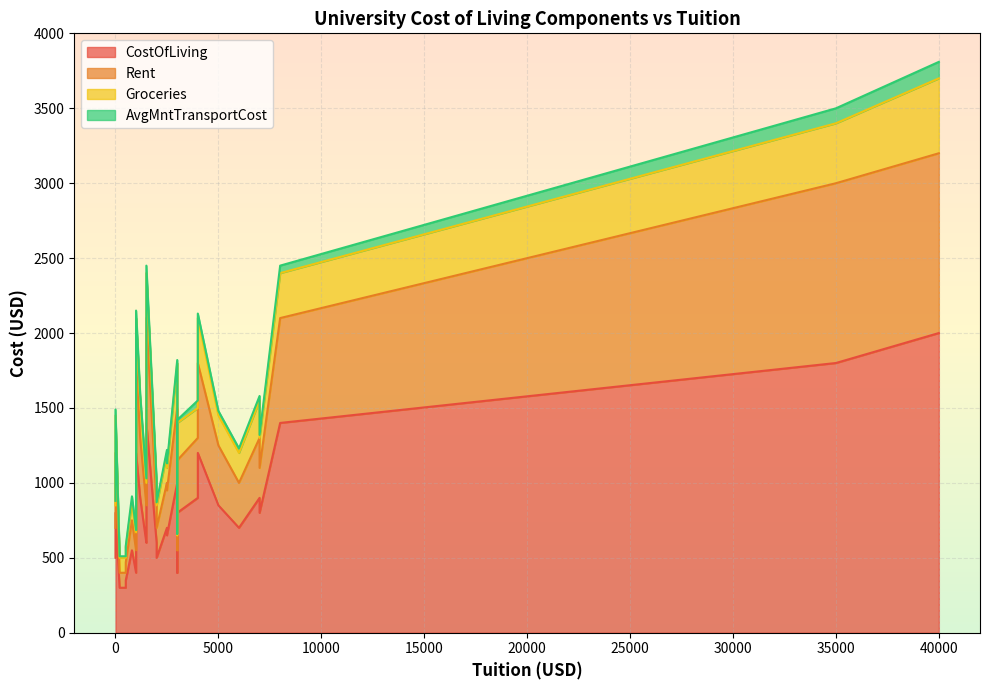

How many lines are shown in the chart?

4